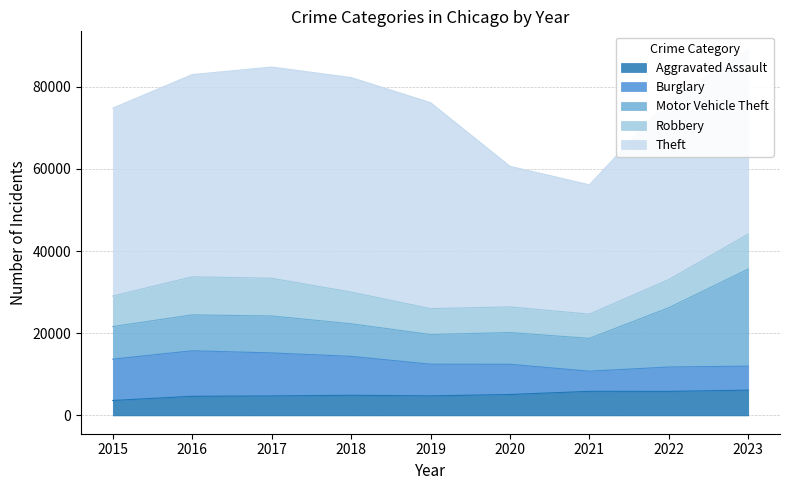

At which category is the sum across all series the highest?

2023